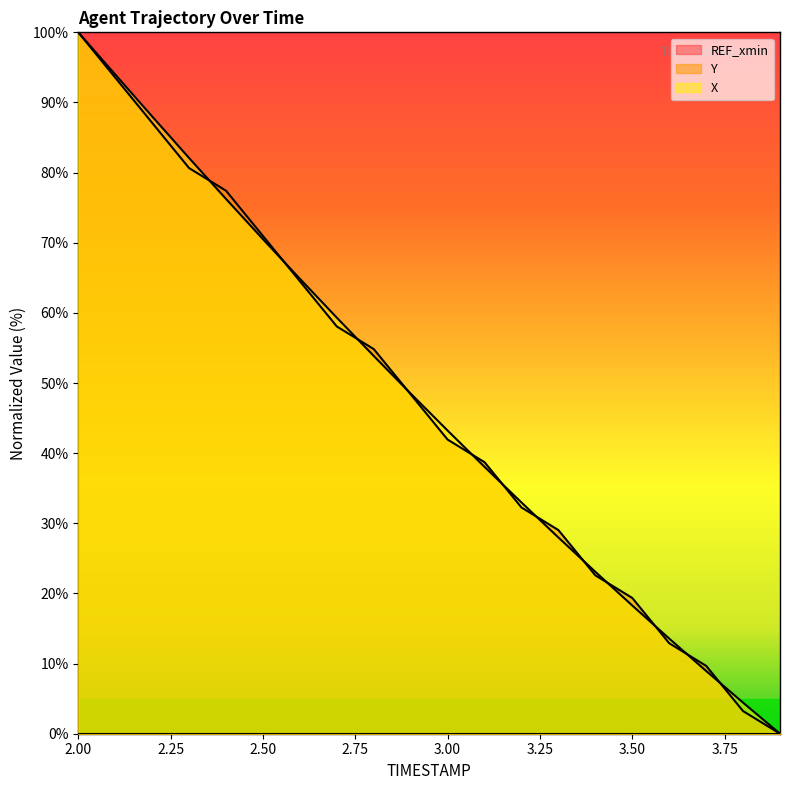

Rank the categories by X value from highest to lowest.

2.0, 2.1, 2.2, 2.3, 2.4, 2.5, 2.6, 2.7, 2.8, 2.9, 3.0, 3.1, 3.2, 3.3, 3.4, 3.5, 3.6, 3.7, 3.8, 3.9